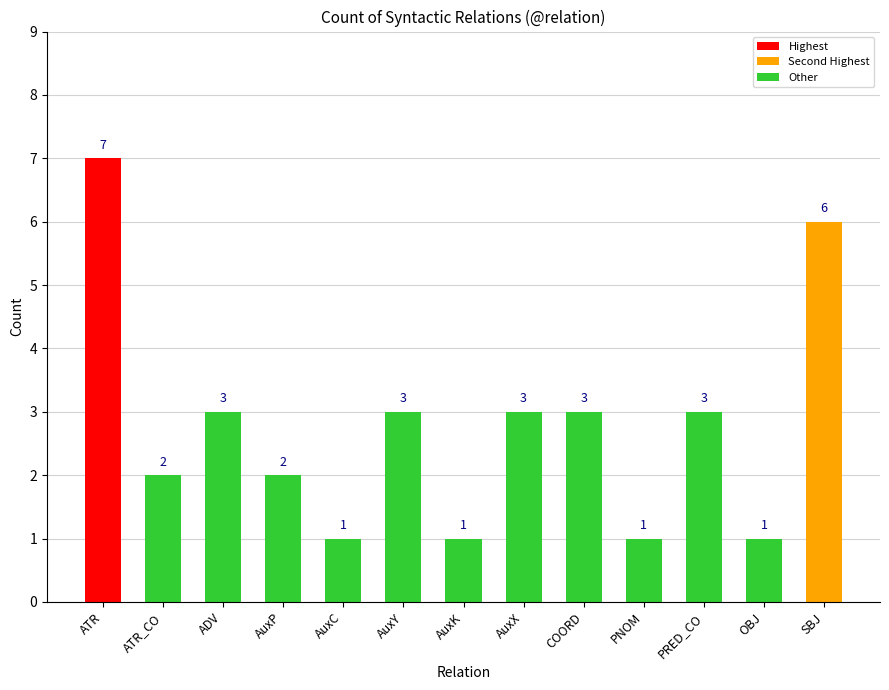

Are the bars horizontal?

No